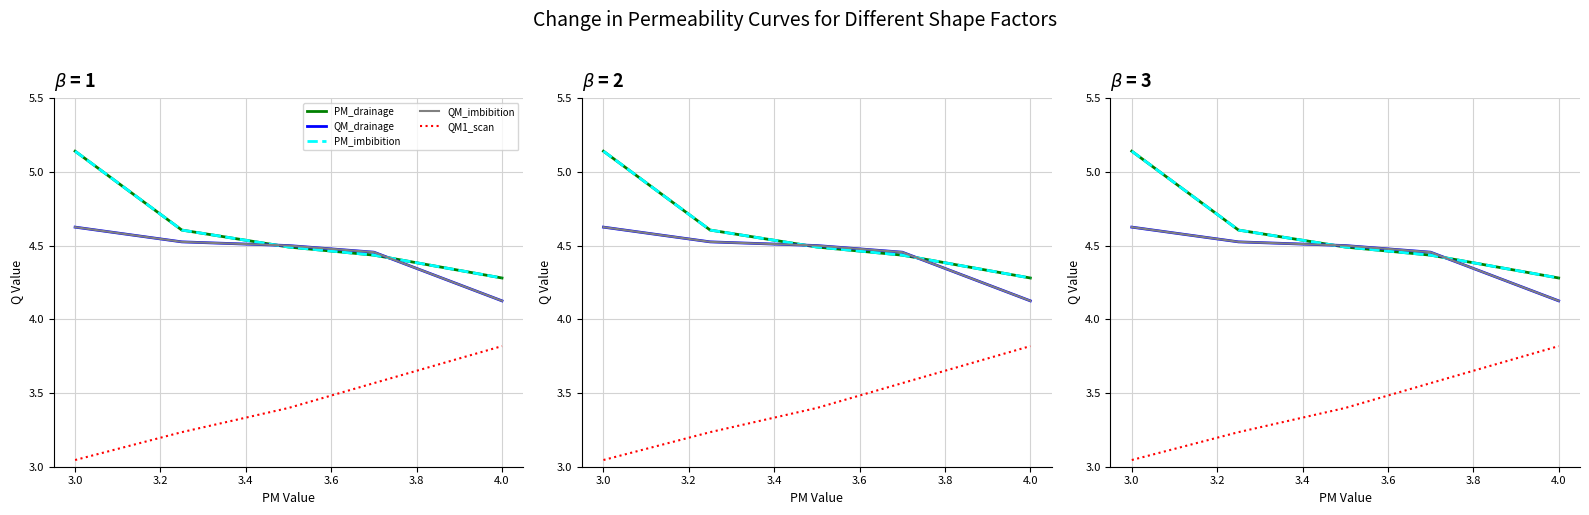

Is it true that QM_imbibition equals 4.5 at 3.4?

True